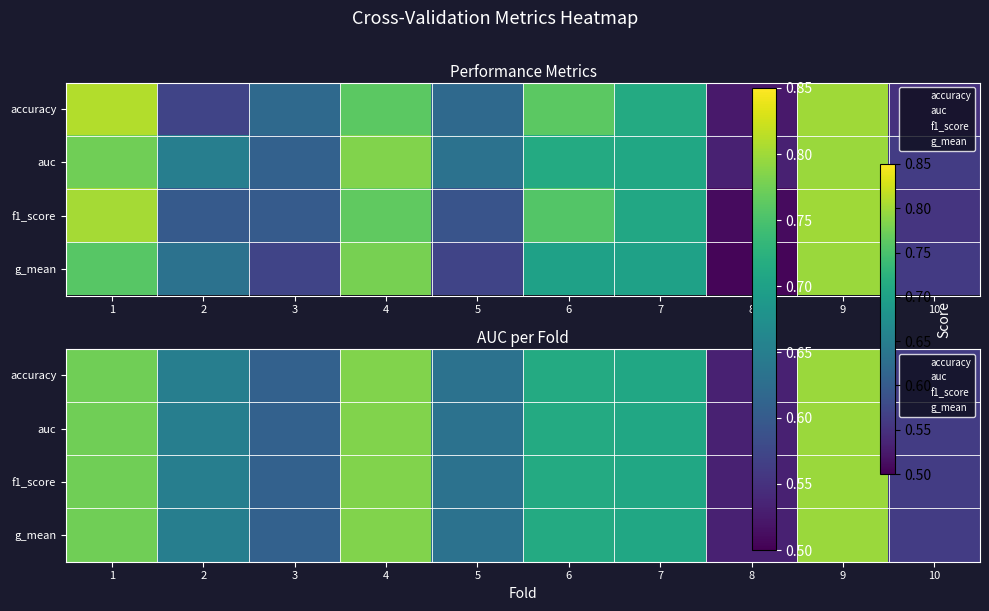

At 7, list the series in order from largest to smallest.

accuracy, auc, f1_score, g_mean